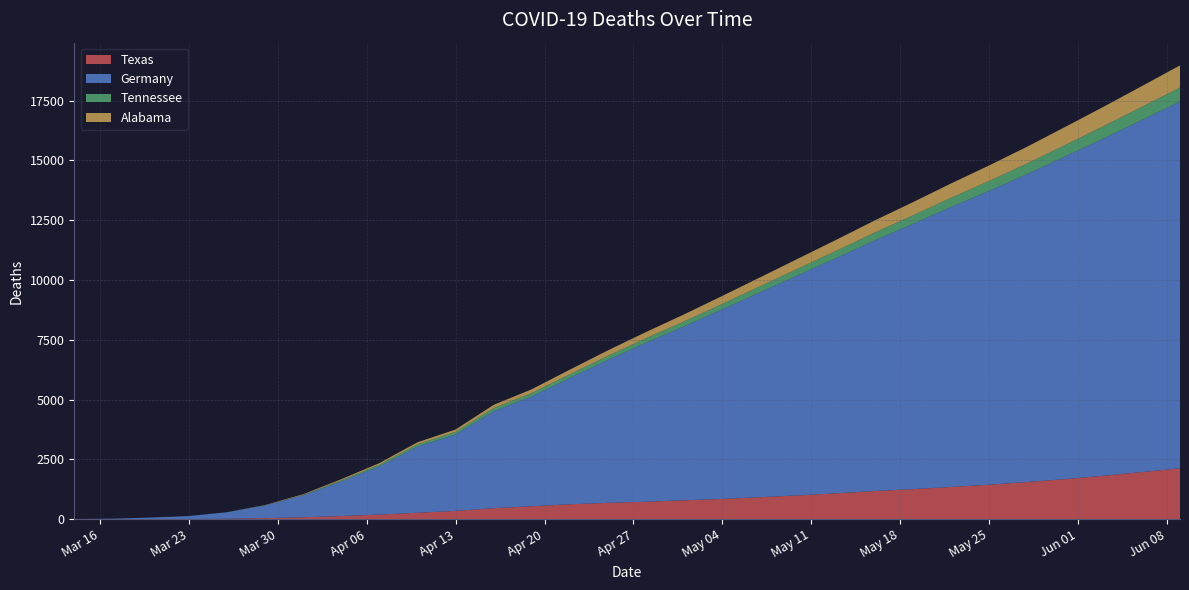

Reading right to left, extract all data points from this chart.

Texas: 2130	1975	1820	1681	1559	1445	1352	1261	1181	1087	999	924	851	793	734	688	626	546	463	351	272	195	135	85	47	25	10	5	1	0
Germany: 15332	14718	14105	13497	12876	12287	11705	11089	10478	9845	9217	8574	7928	7275	6649	5976	5279	4586	4052	3194	2767	2016	1444	920	533	267	123	67	24	9
Tennessee: 586	548	512	478	446	415	387	358	332	304	278	252	228	207	188	173	157	148	136	109	98	72	50	13	4	3	2	1	0	0
Alabama: 928	869	812	756	702	650	600	552	506	460	416	374	334	296	261	228	196	157	133	99	80	64	44	27	10	1	0	0	0	0